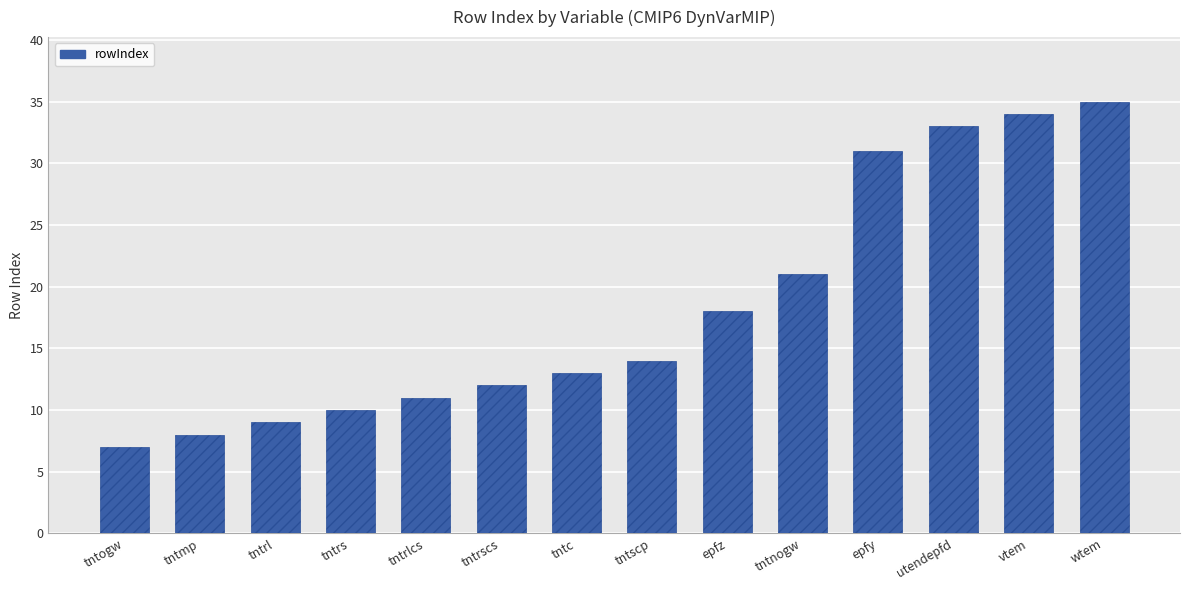

What is the label of the 10th bar from the left?

tntnogw